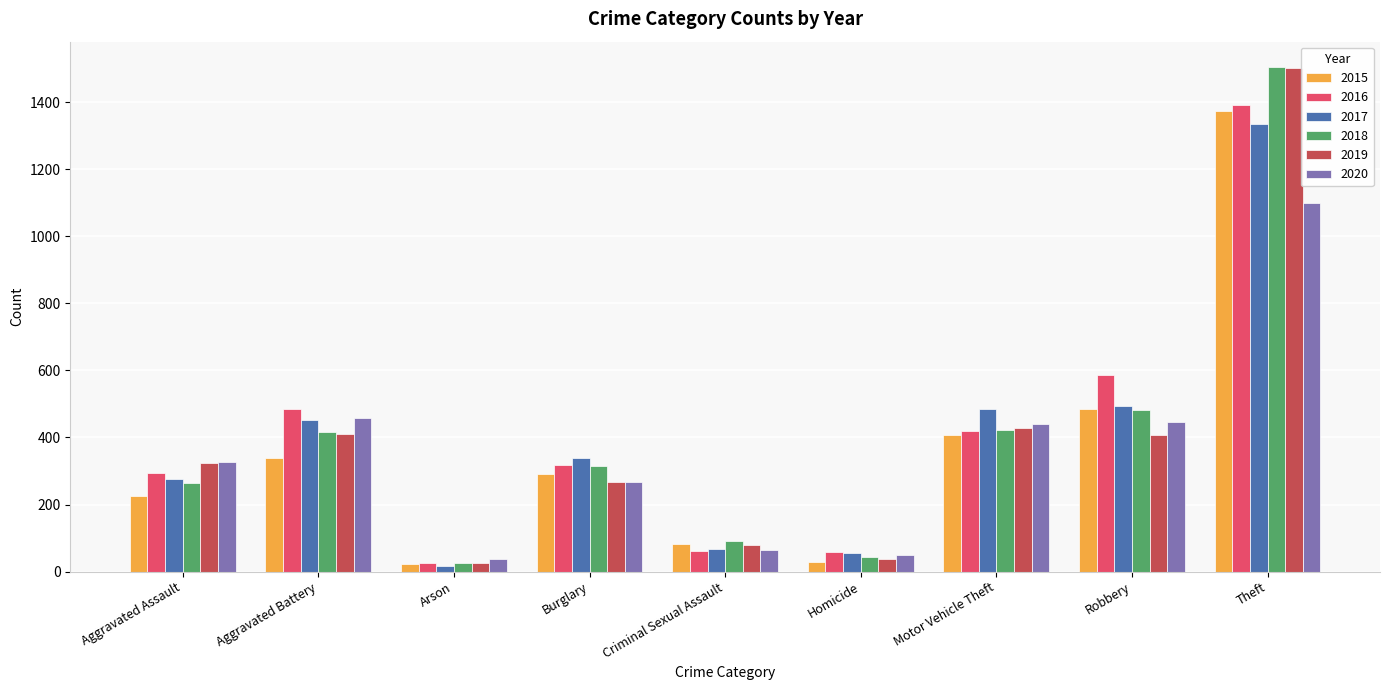

Is the value of 2020 at Aggravated Battery greater than the value of 2019 at Theft?

No